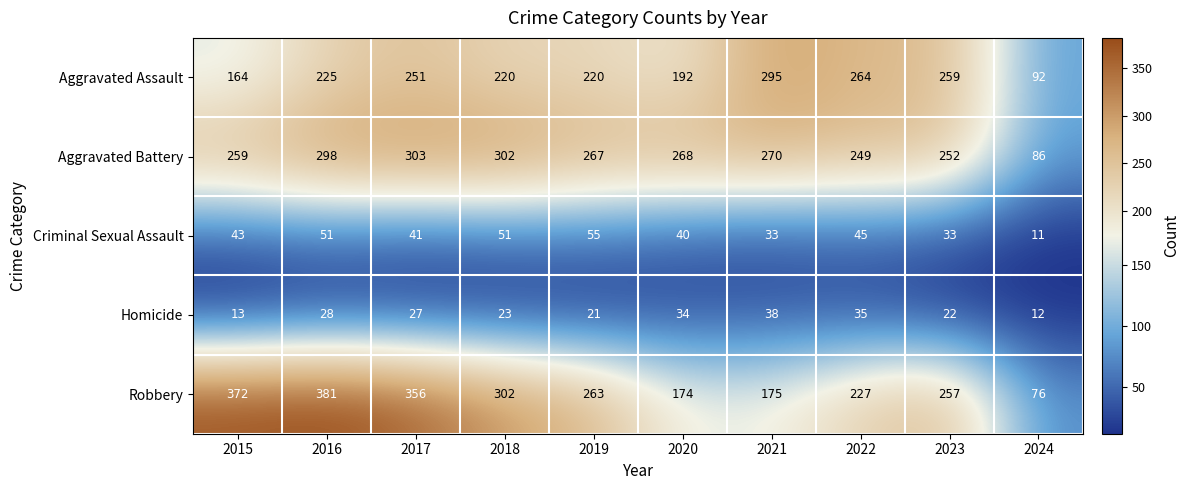

True or false: Aggravated Assault has a value of 361 at 2016.

False